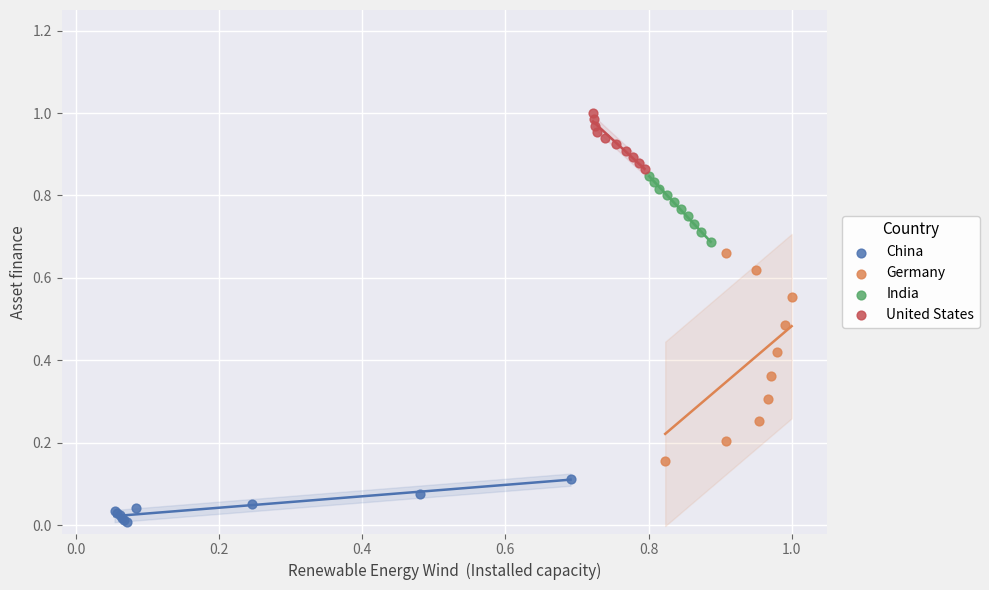

Which series contains the highest Y value?

United States